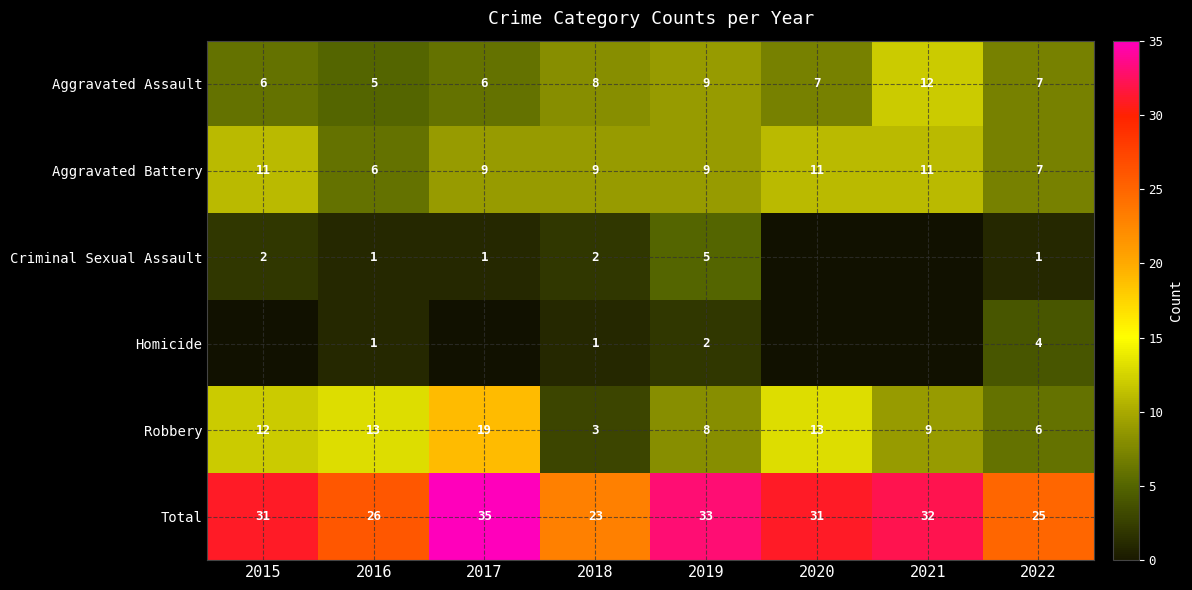

Is the value of Robbery at 2017 greater than the value of Homicide at 2018?

Yes